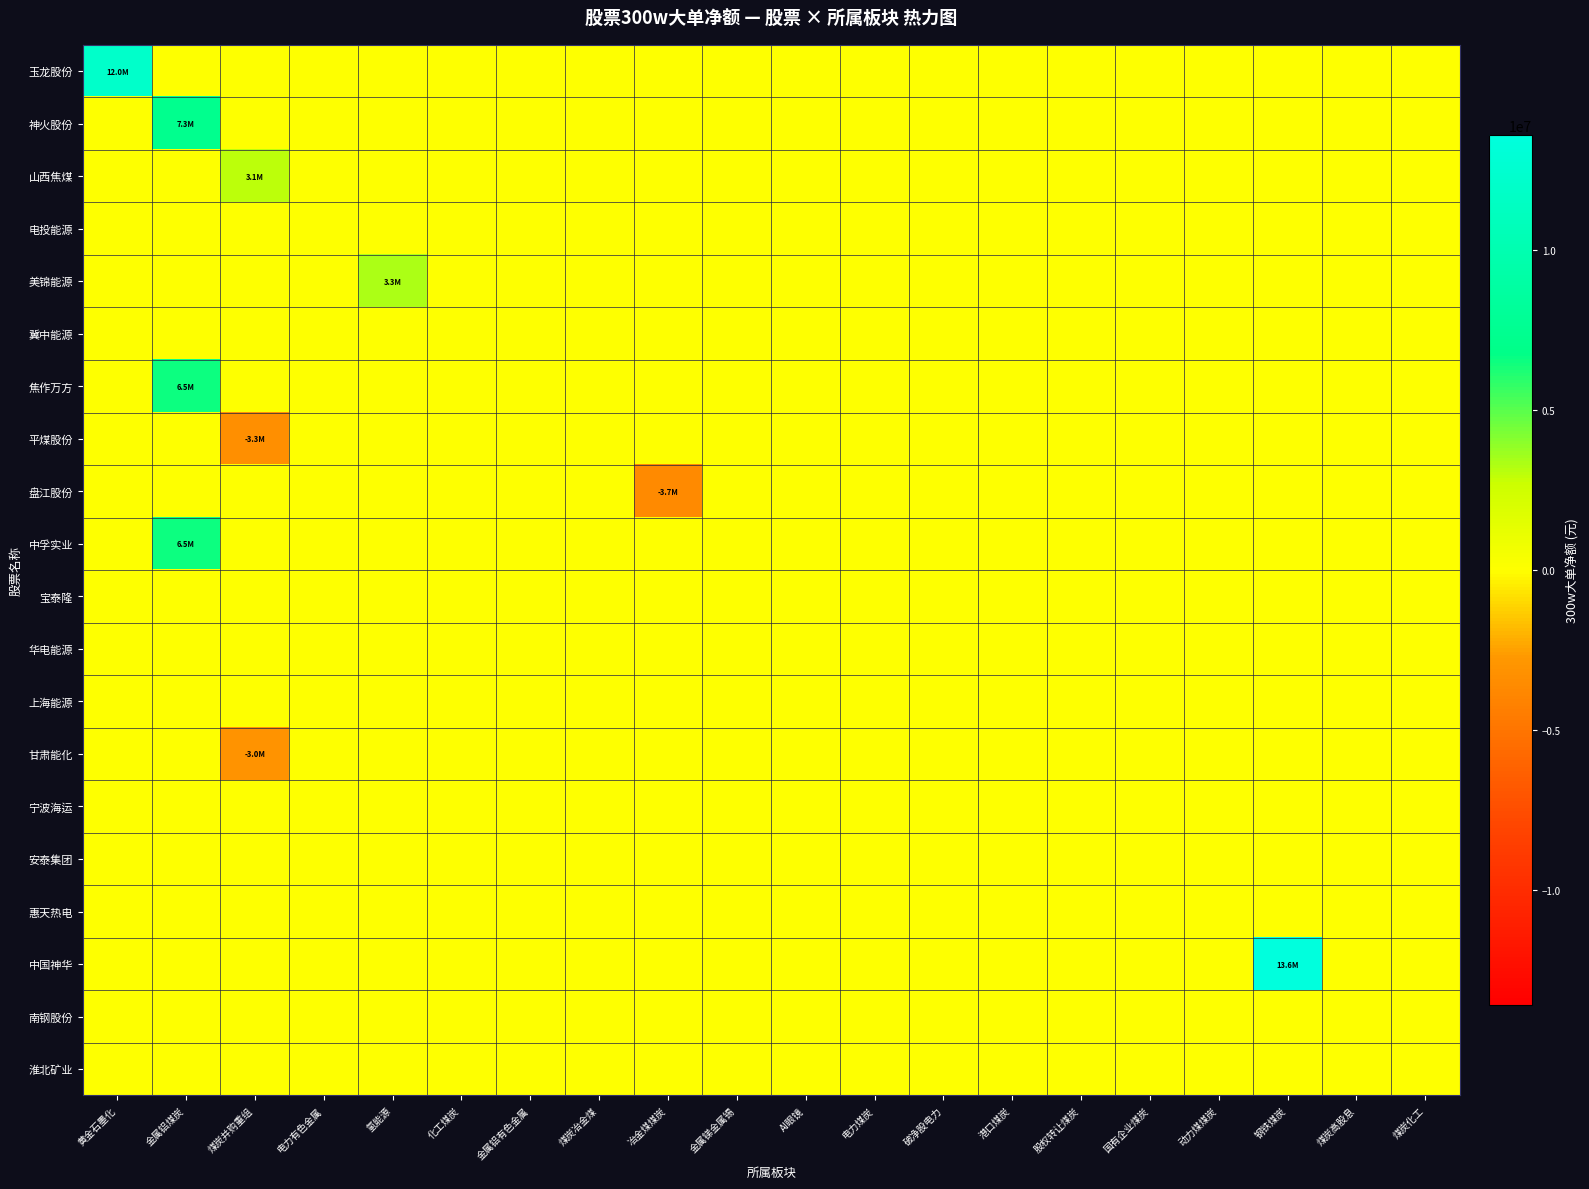

What is the total value across all series at 金属铝煤炭?

20259462